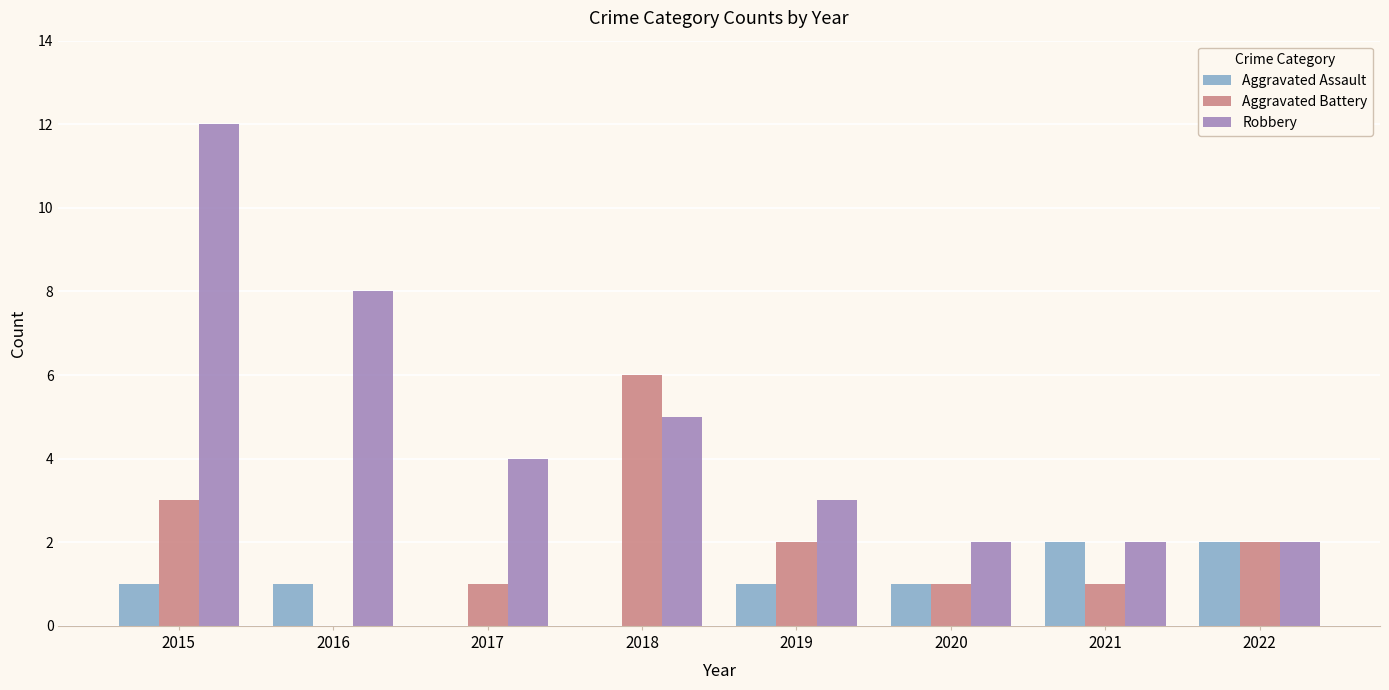

Reading left to right, list all the values displayed in this chart.

Aggravated Assault: 1	1	0	0	1	1	2	2
Aggravated Battery: 3	0	1	6	2	1	1	2
Robbery: 12	8	4	5	3	2	2	2